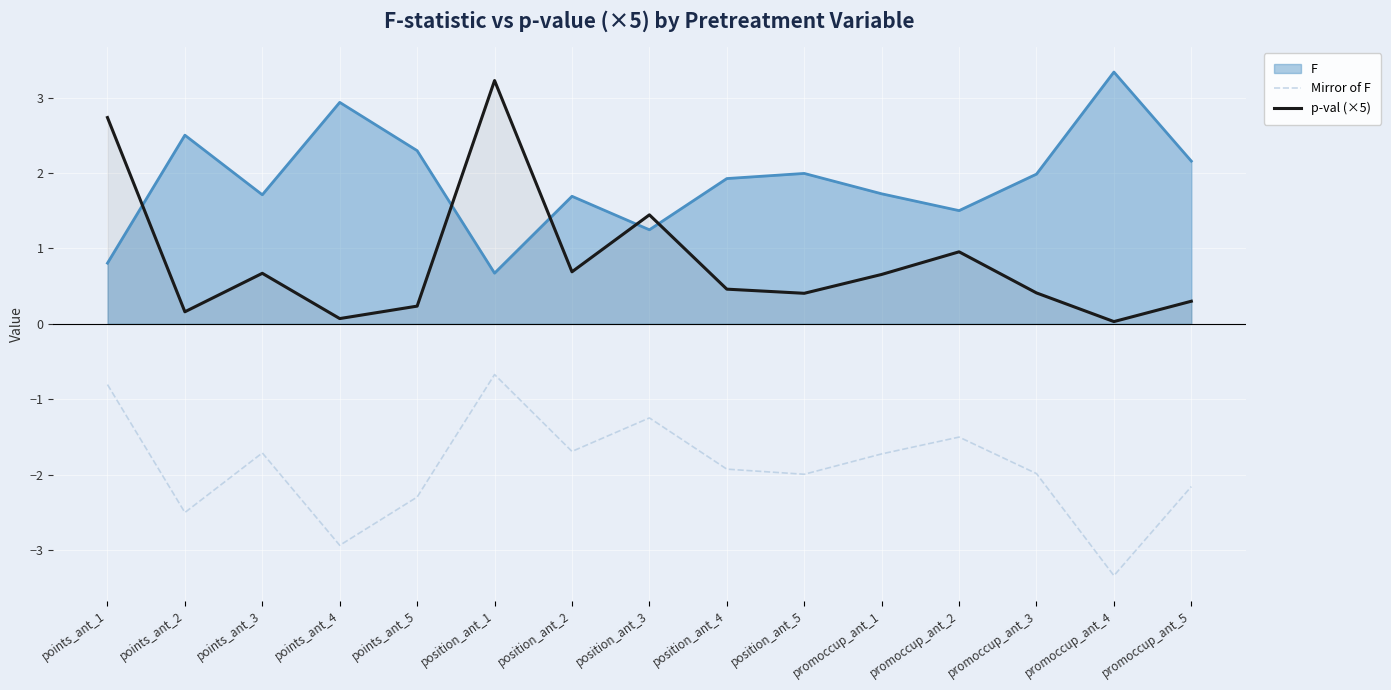

How many interior local valleys does the p-val (×5) series have?

5